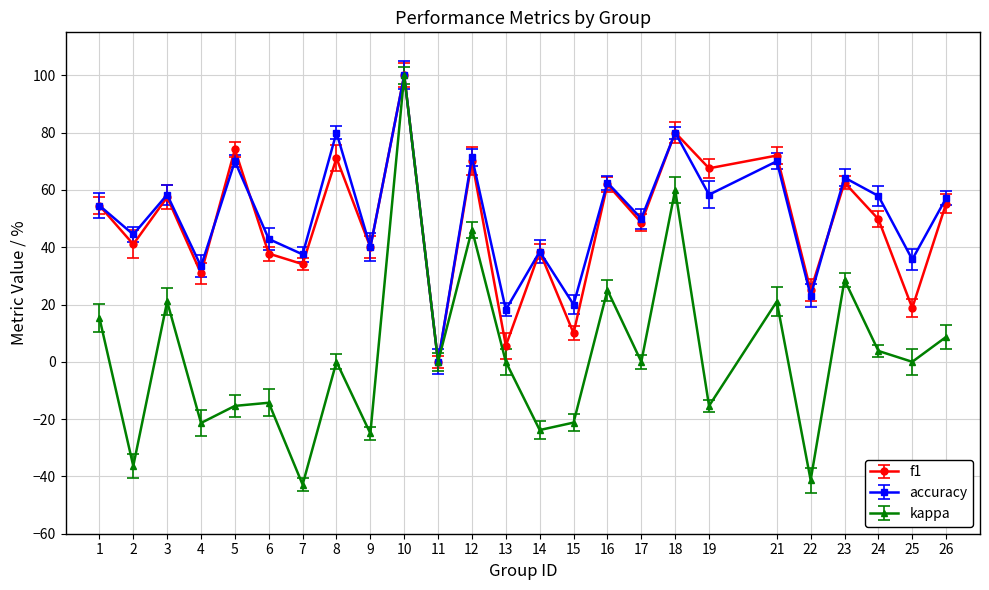

What is the average value of the accuracy series?

50.7